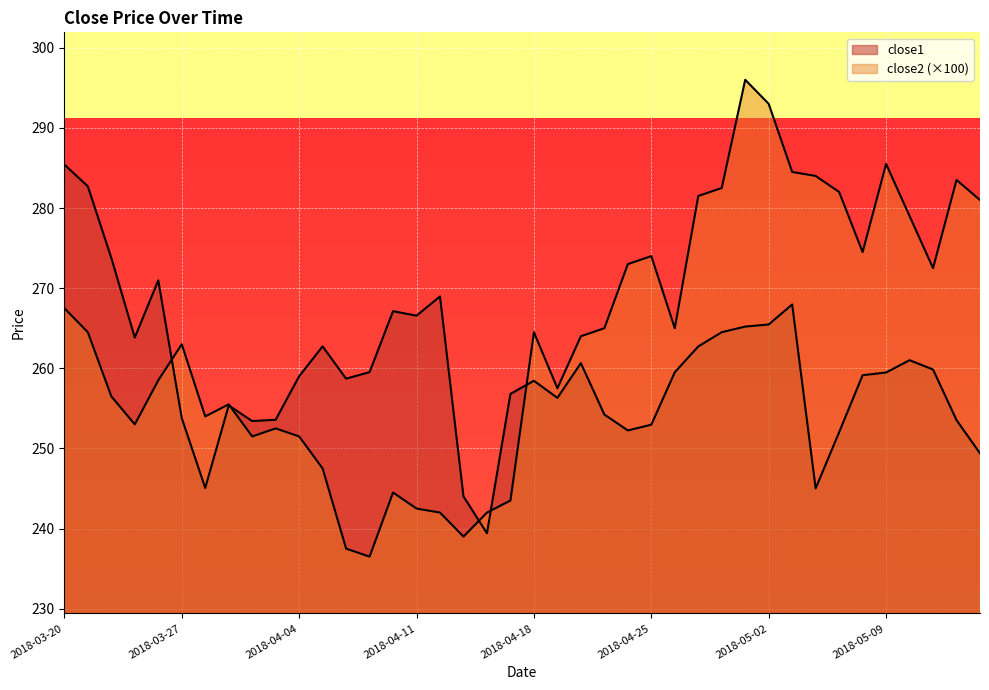

Which category has the highest value in the close2 series?

2018-05-01